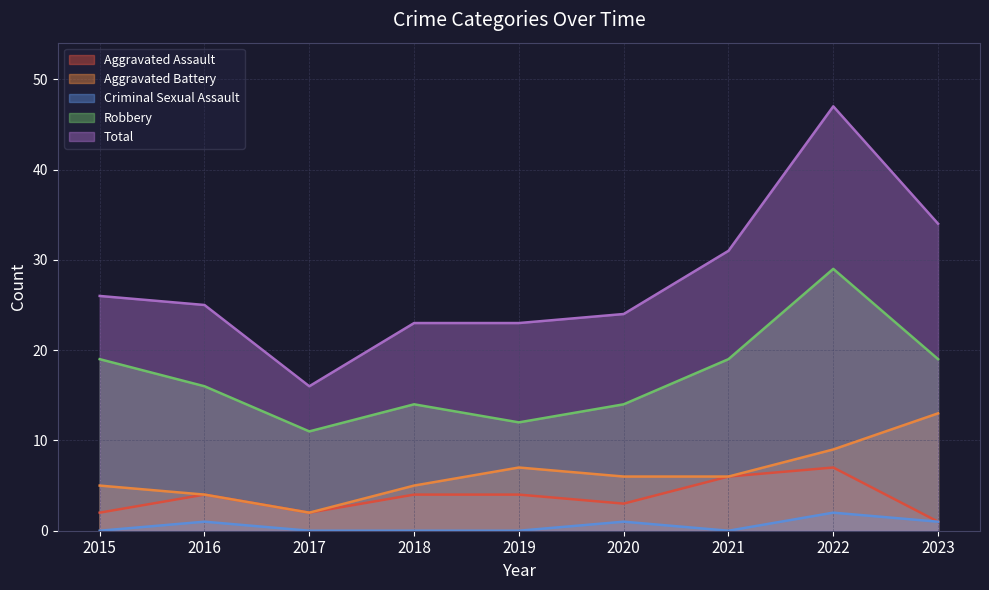

How many interior local valleys does the Aggravated Assault series have?

2